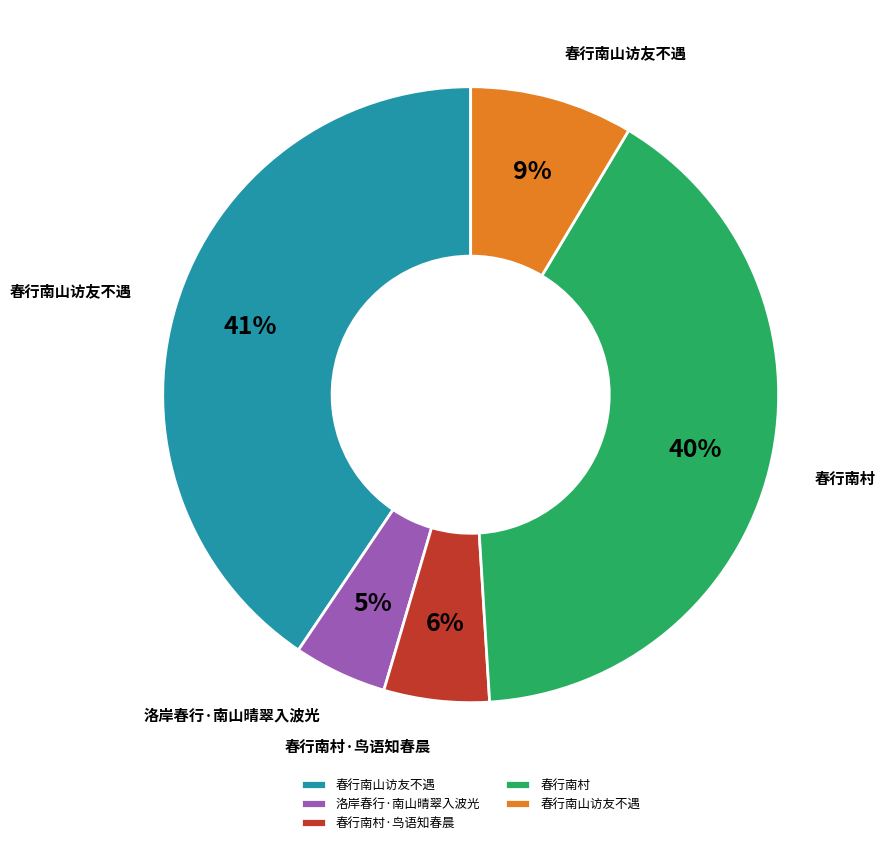

To the nearest percent, what is the difference between the largest and smallest slice percentages?

36%